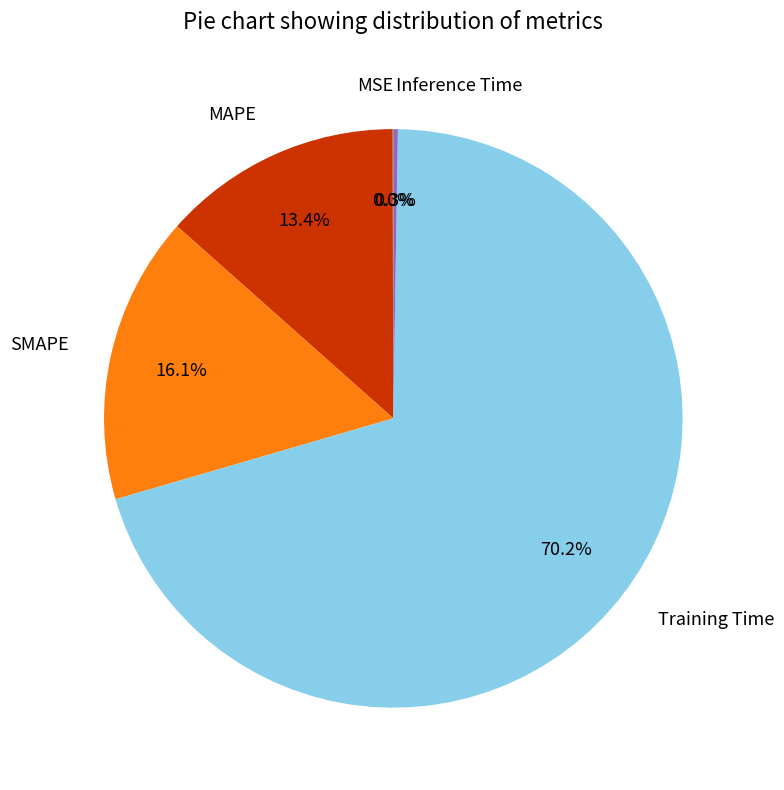

Between Training Time and SMAPE, which is larger?

Training Time